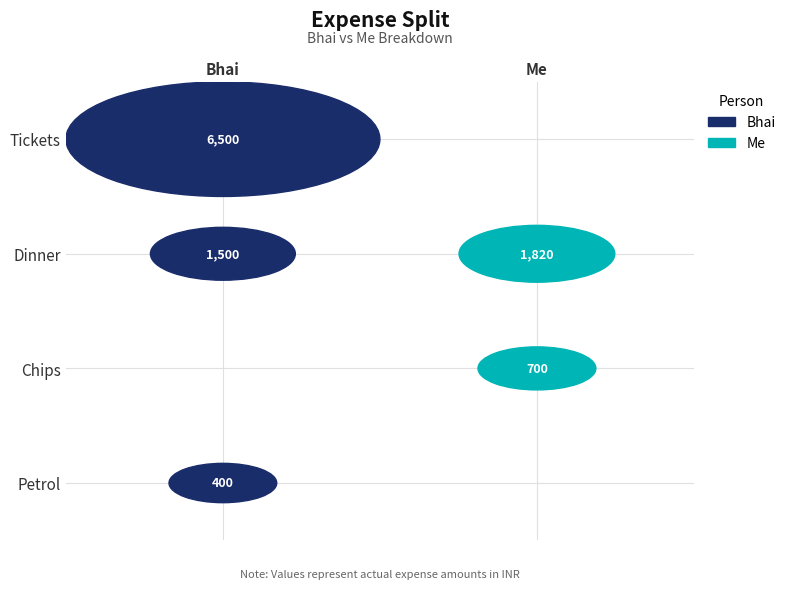

What is the total value across all series at Me?

2520